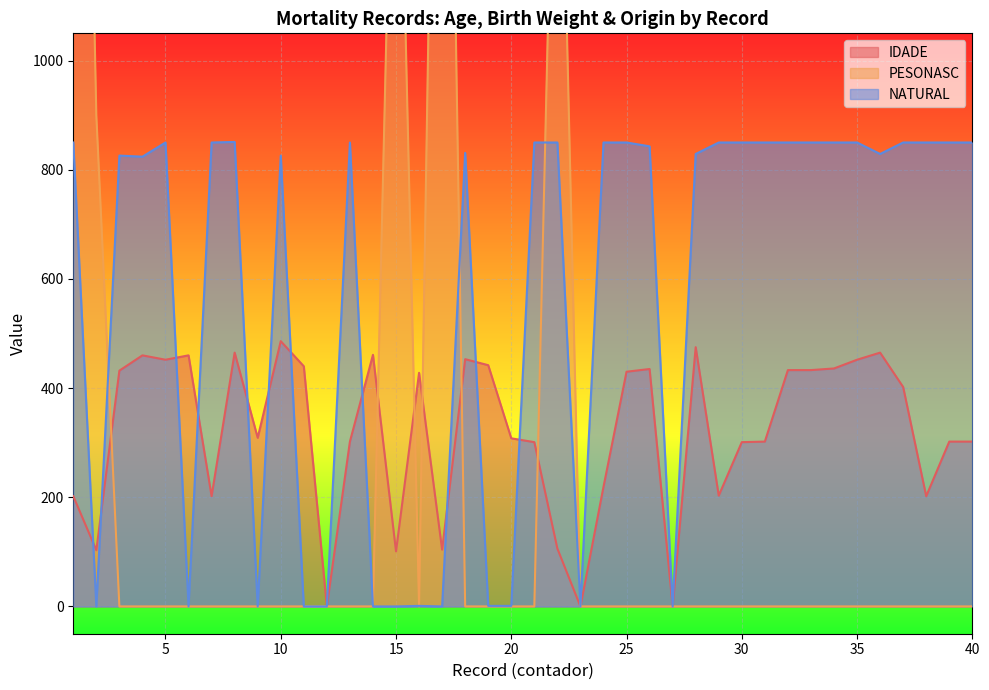

True or false: IDADE has more than 1 points higher than both neighbors.

True